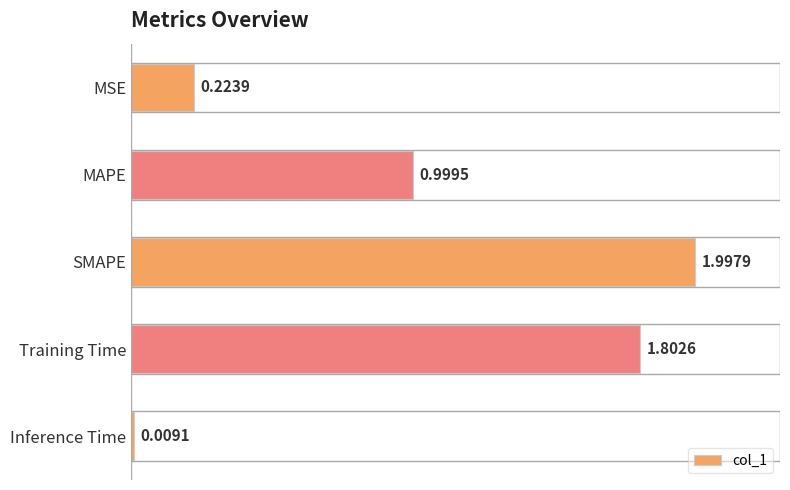

Which has a higher value, Training Time or SMAPE?

SMAPE